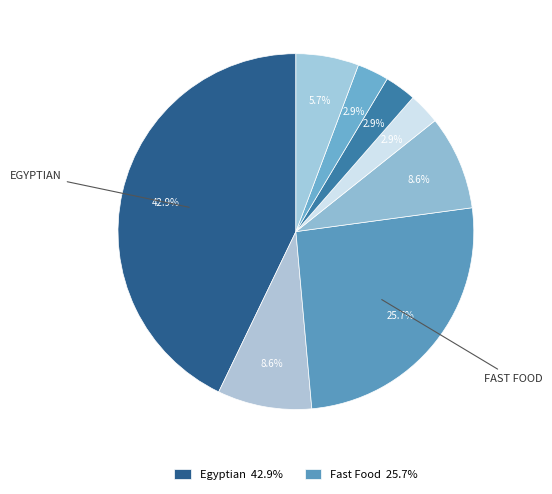

Count the number of slices in the pie.

8